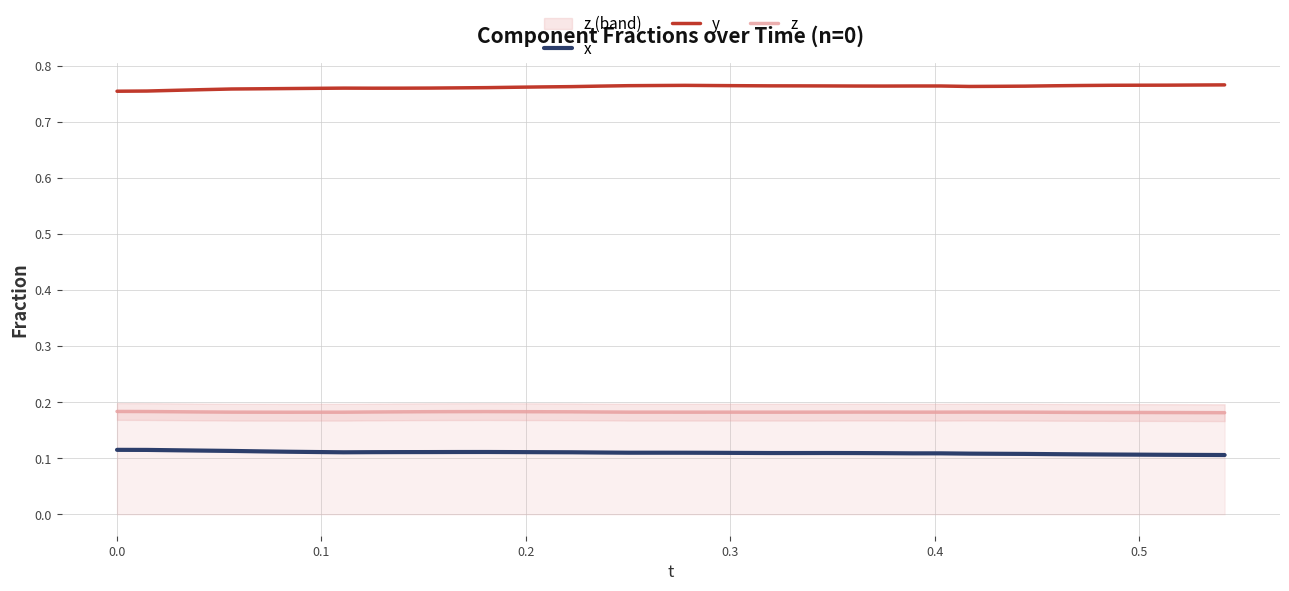

True or false: x and z intersect in this chart.

False